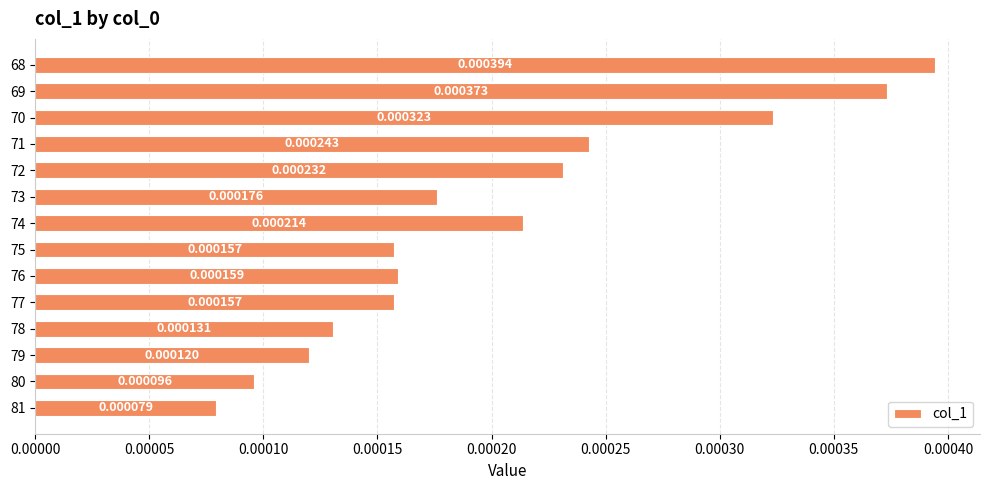

Which has a higher value, 72 or 71?

71